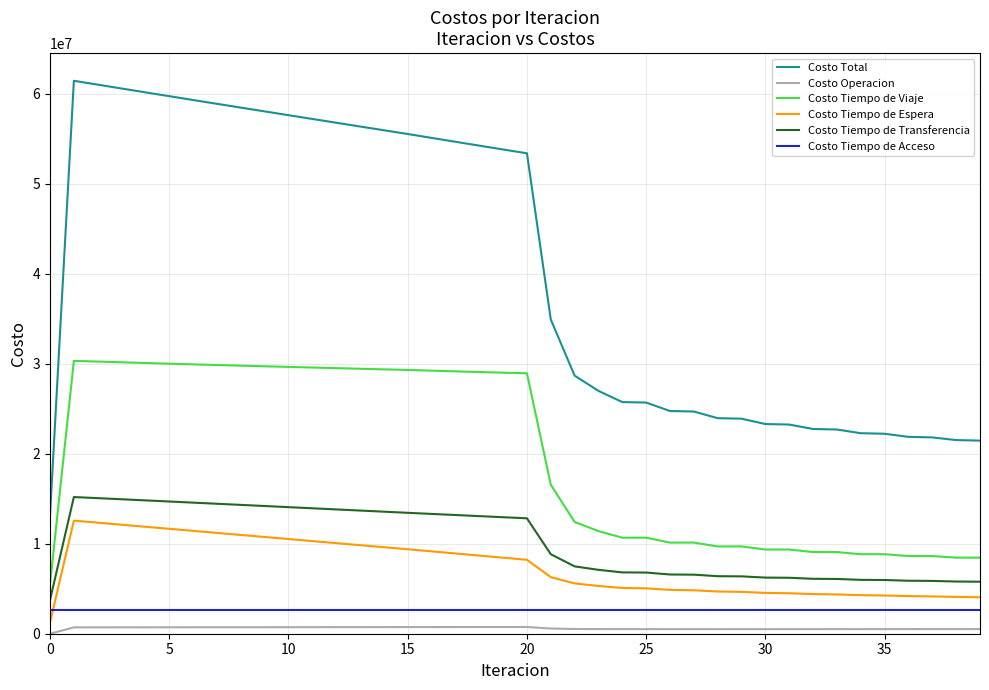

What is the maximum value for Costo Total?

61433876.3